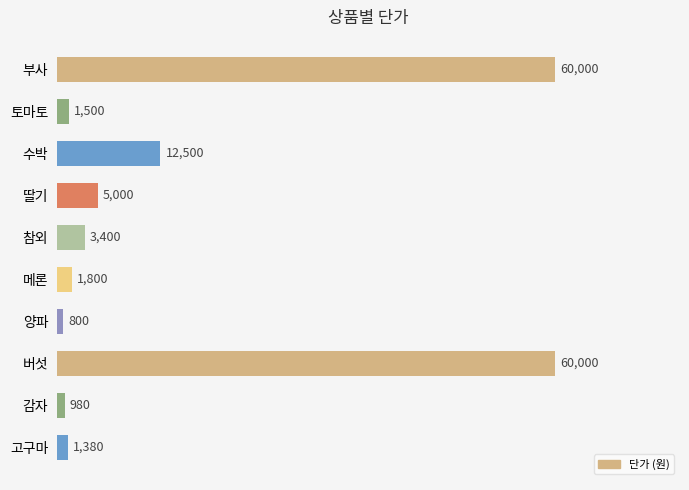

At which label is the value closest to 30400?

수박